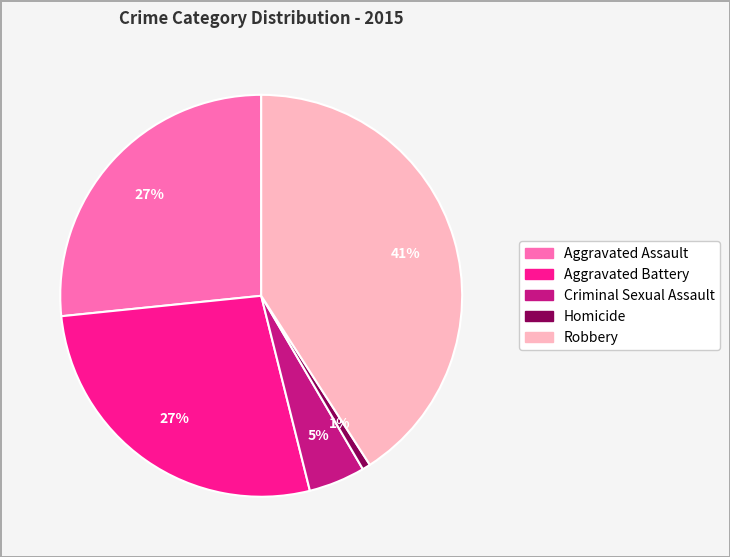

Does any single category account for the majority?

No